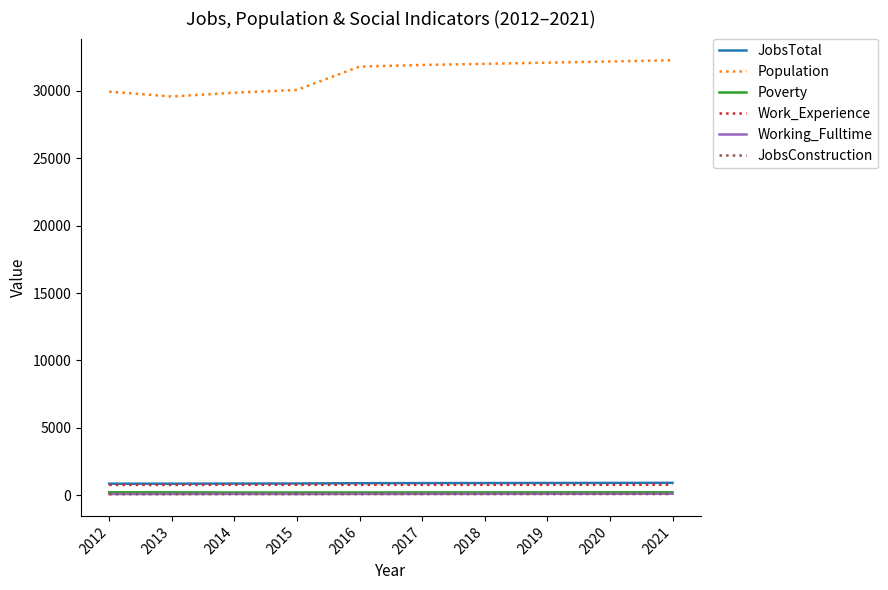

What is the lowest value of the JobsTotal series?

852